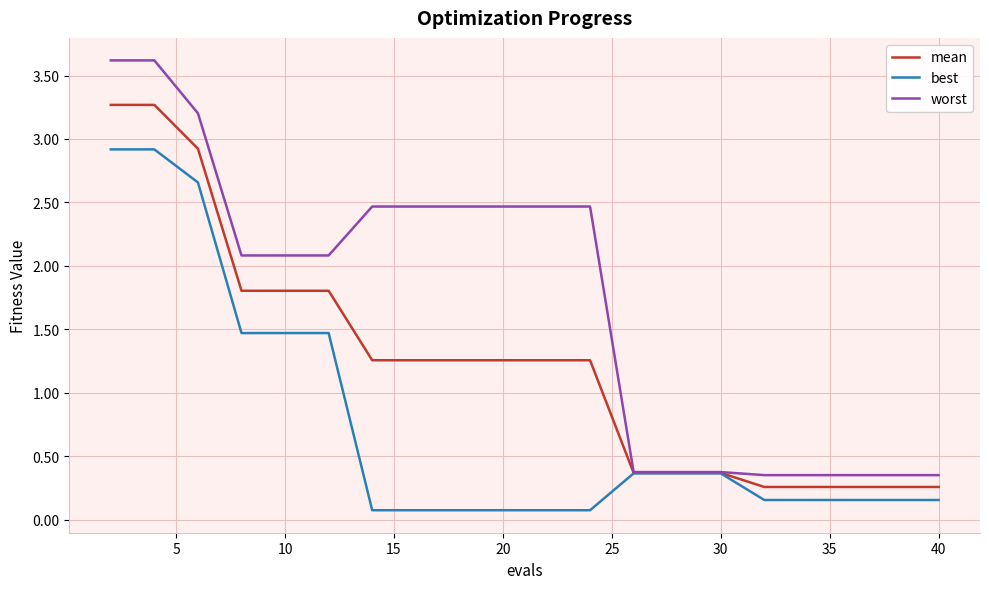

How many lines are shown in the chart?

3